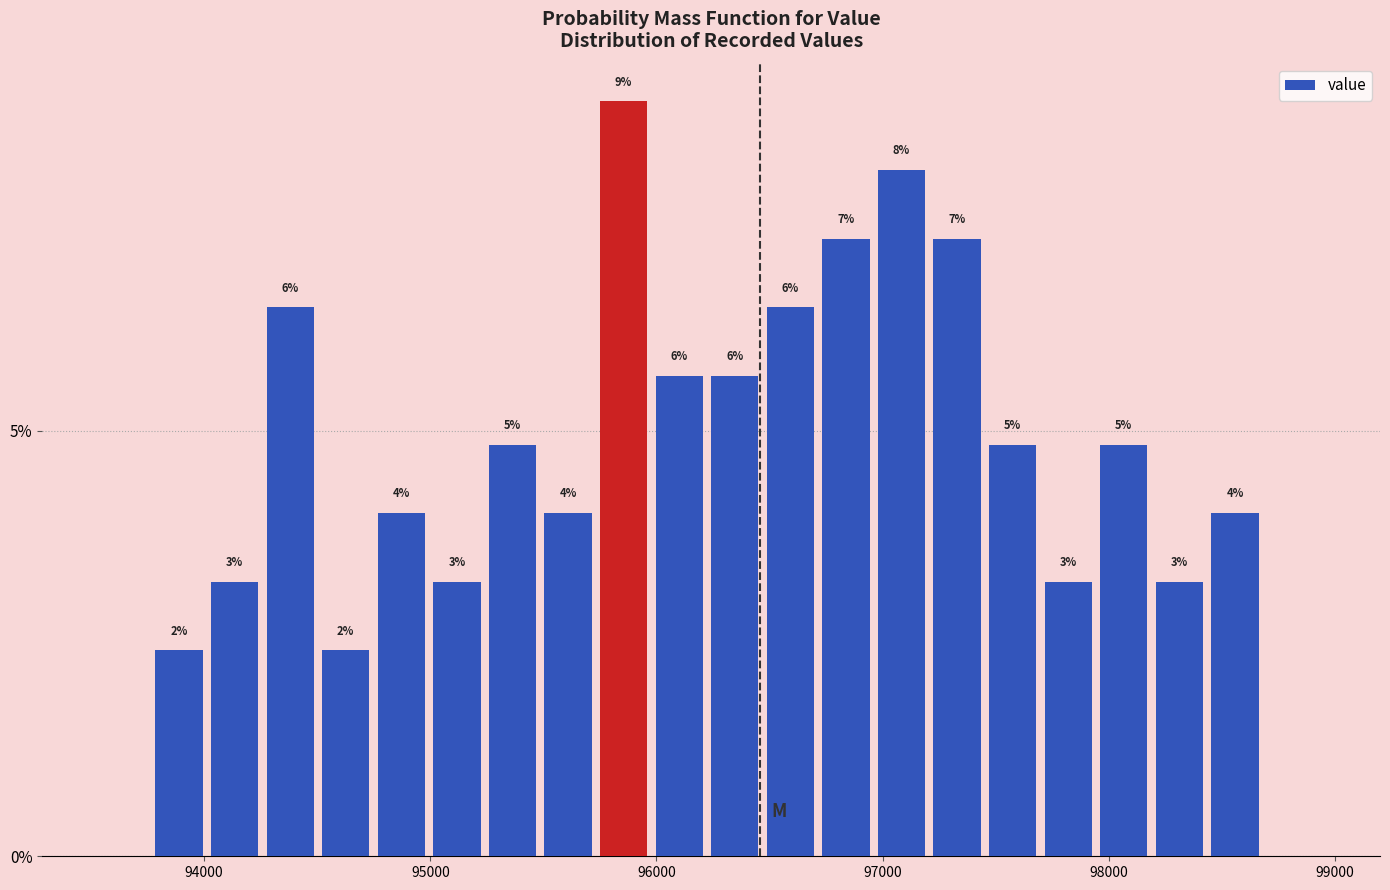

Read against the x-axis, roughly where is the centre of the tallest bar?

95900